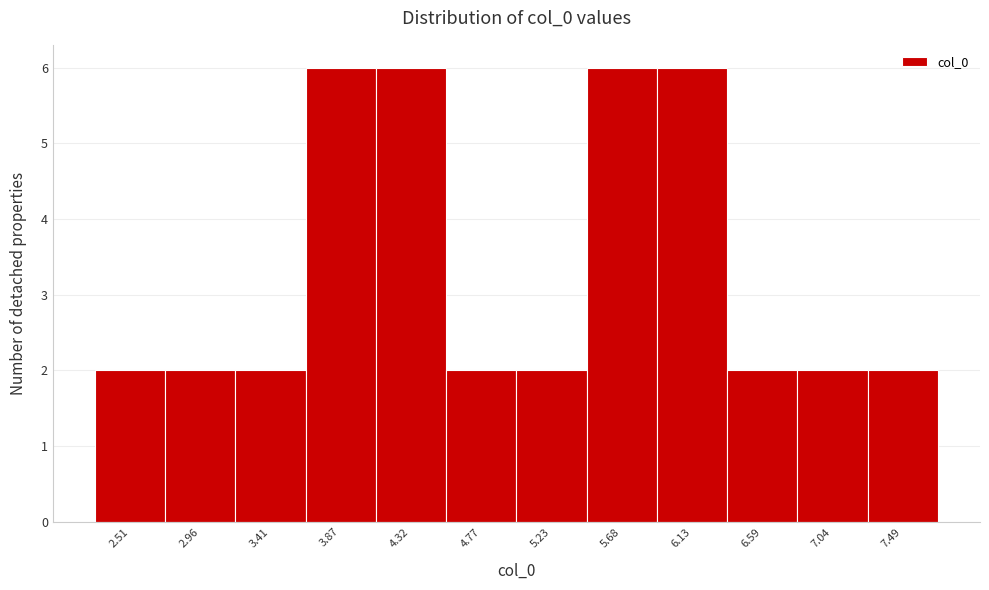

What is the height of the bar covering 6.35 to 6.80 on the x-axis? Neither the bar edges nor the heights are printed on the chart, so give them approximately, as read against the axes.

2